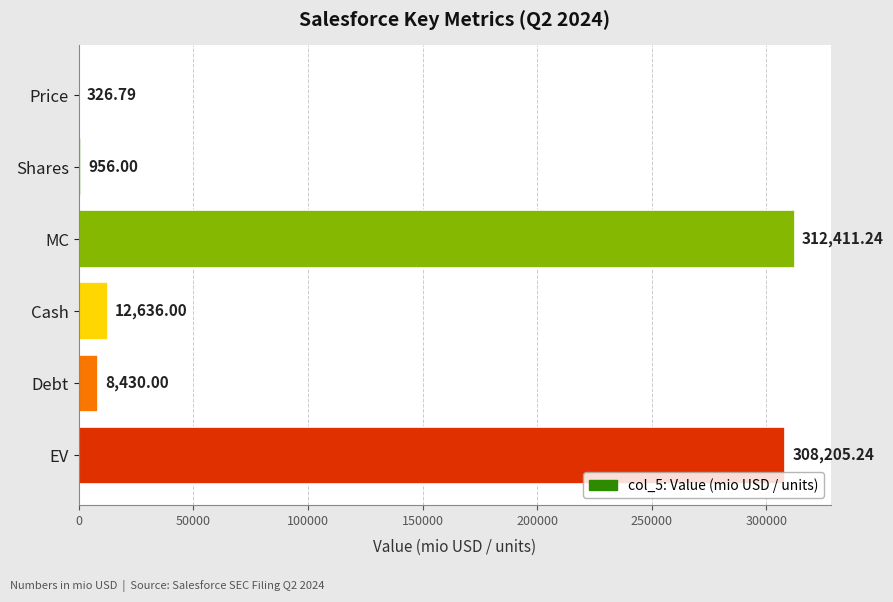

Which category has the highest value across all series?

MC